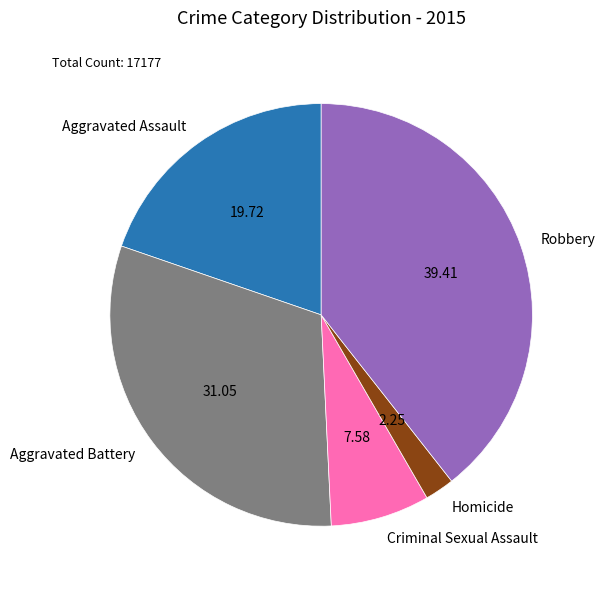

How many slices are in this pie chart?

5